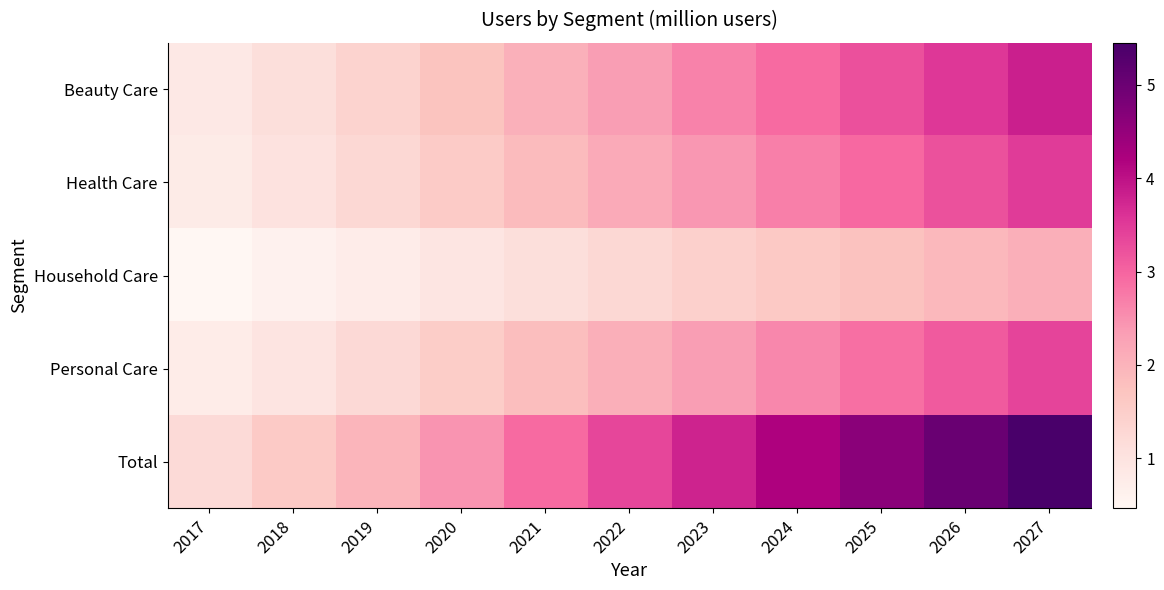

List the series in order of their peak value, lowest first.

Household Care, Personal Care, Health Care, Beauty Care, Total